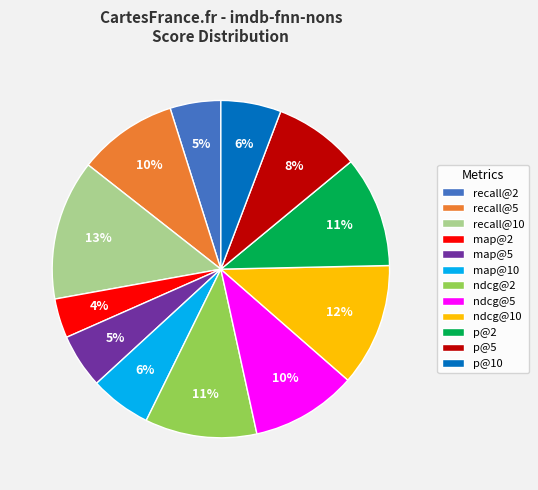

Combined, do ndcg@5 and recall@10 account for over 50%?

No